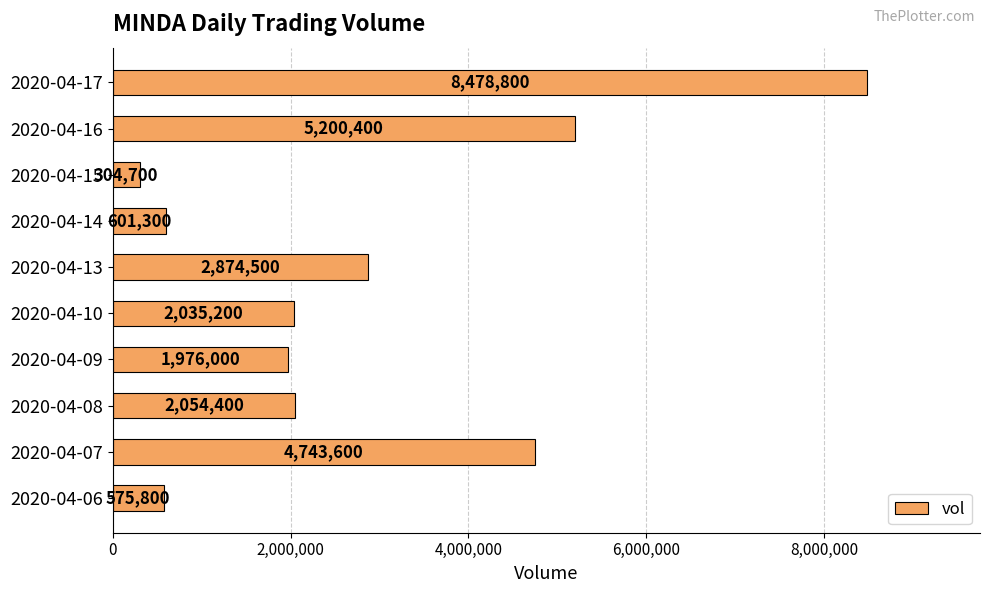

What is the ratio of the value at 2020-04-09 to the value at 2020-04-13?

0.7